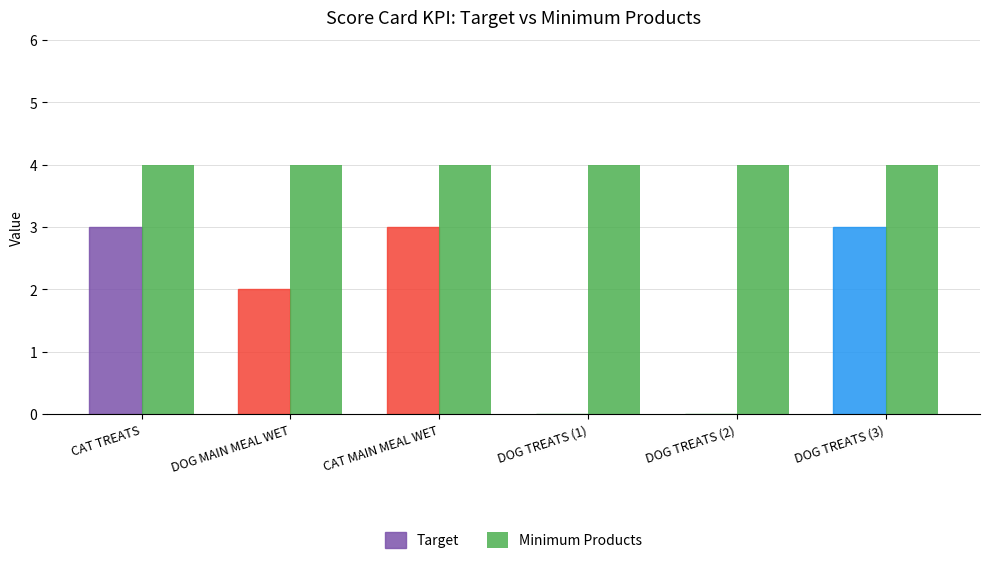

What is the value of the Target bar at the 1st from the left?

3